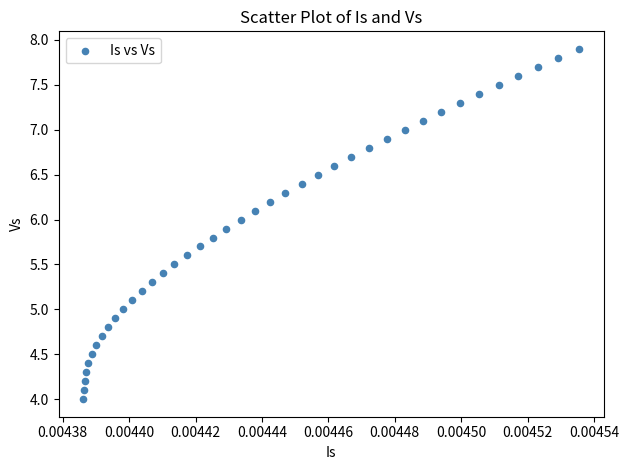

What is the range of Y values (max minus min)?

3.9